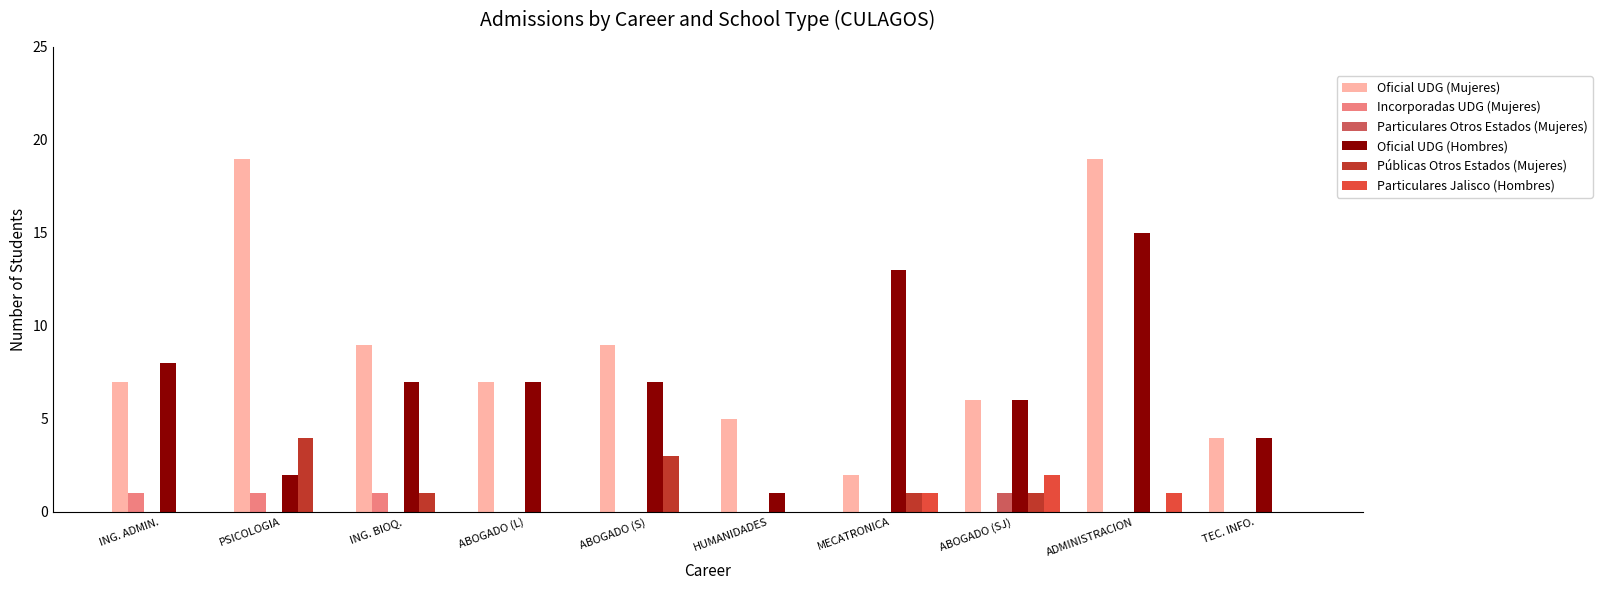

Which series has the widest spread of values?

Oficial UDG (Mujeres)